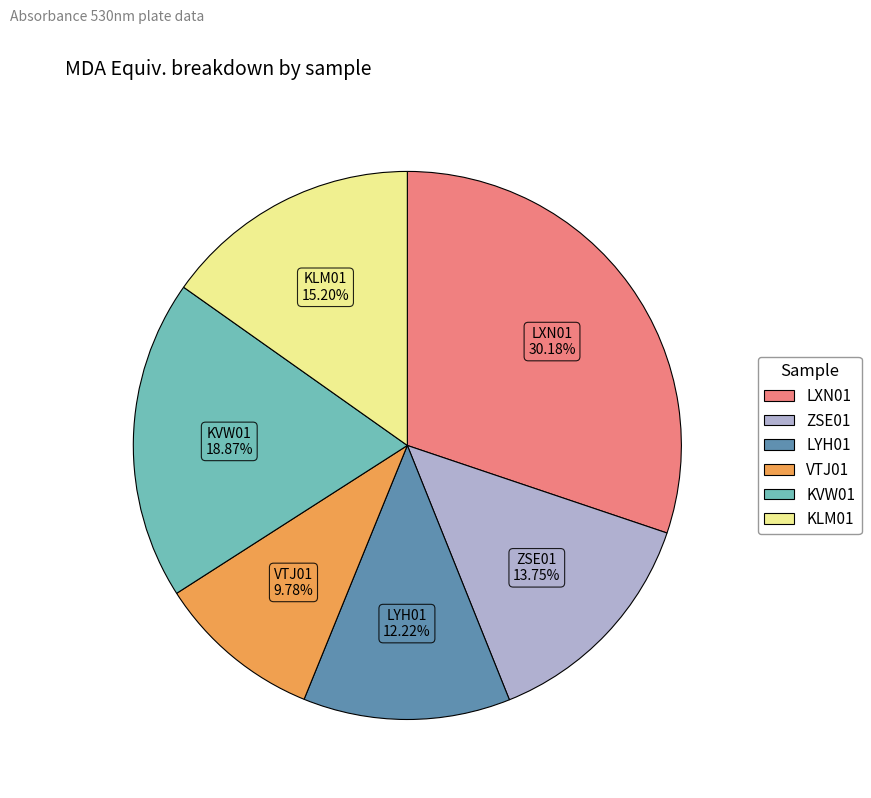

Is the sum of LYH01 and KVW01 greater than half?

No